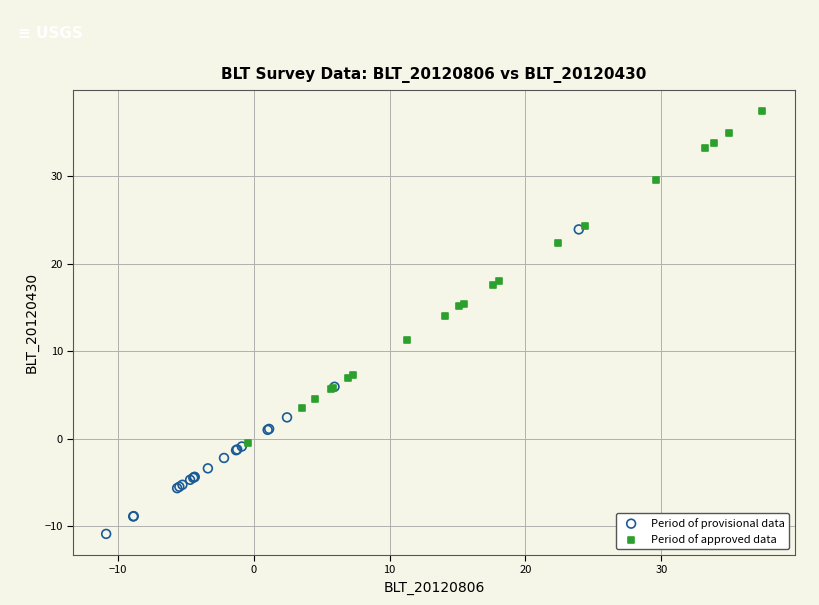

Which series reaches the minimum Y coordinate?

Period of provisional data